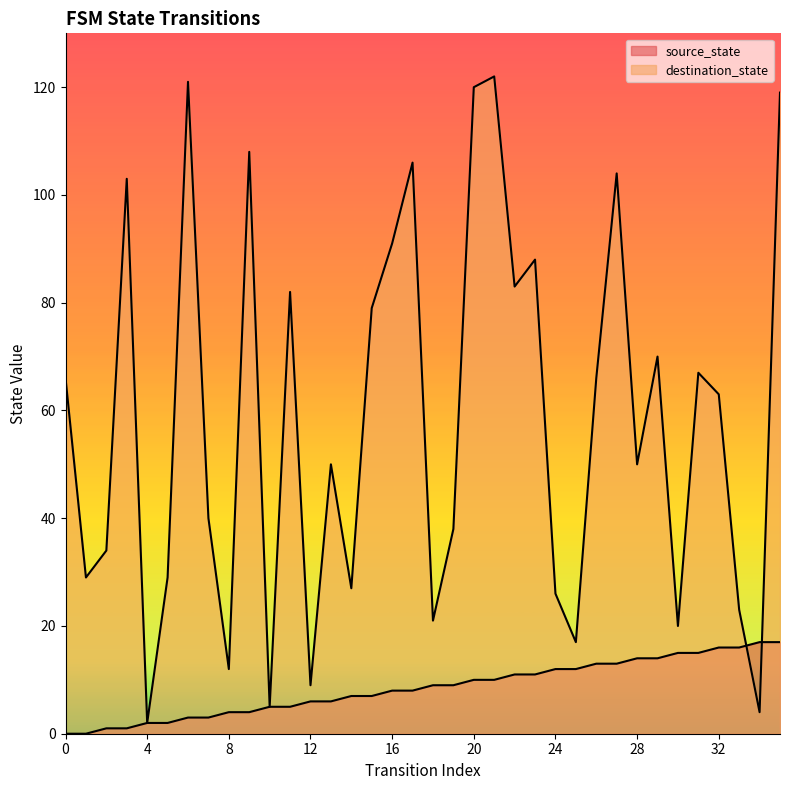

Does the chart display data point markers on the line(s)?

No